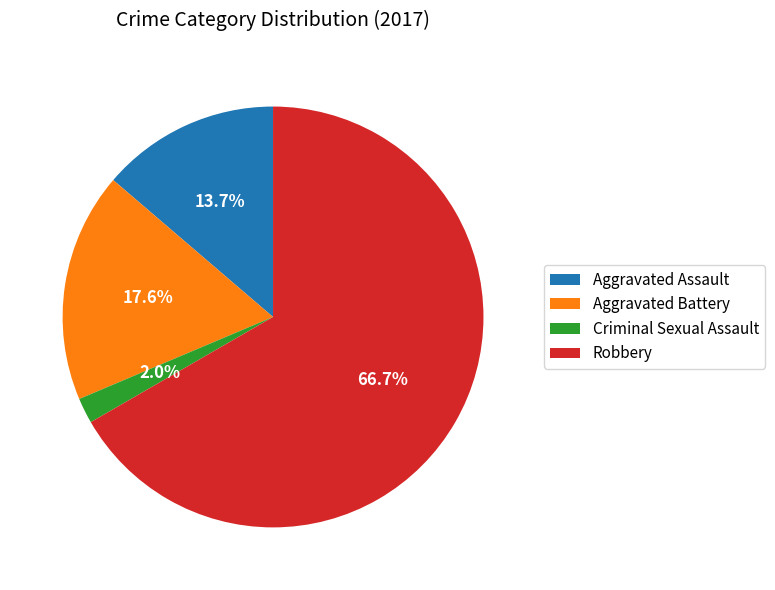

To the nearest percent, what is the difference between the Aggravated Battery and Robbery slice percentages?

49%